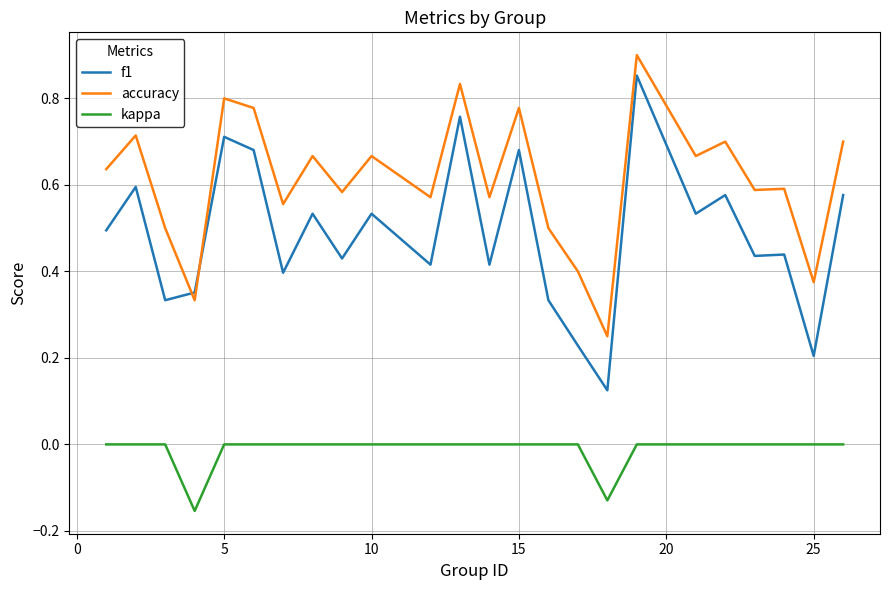

List the series in order of their overall mean, lowest first.

kappa, f1, accuracy